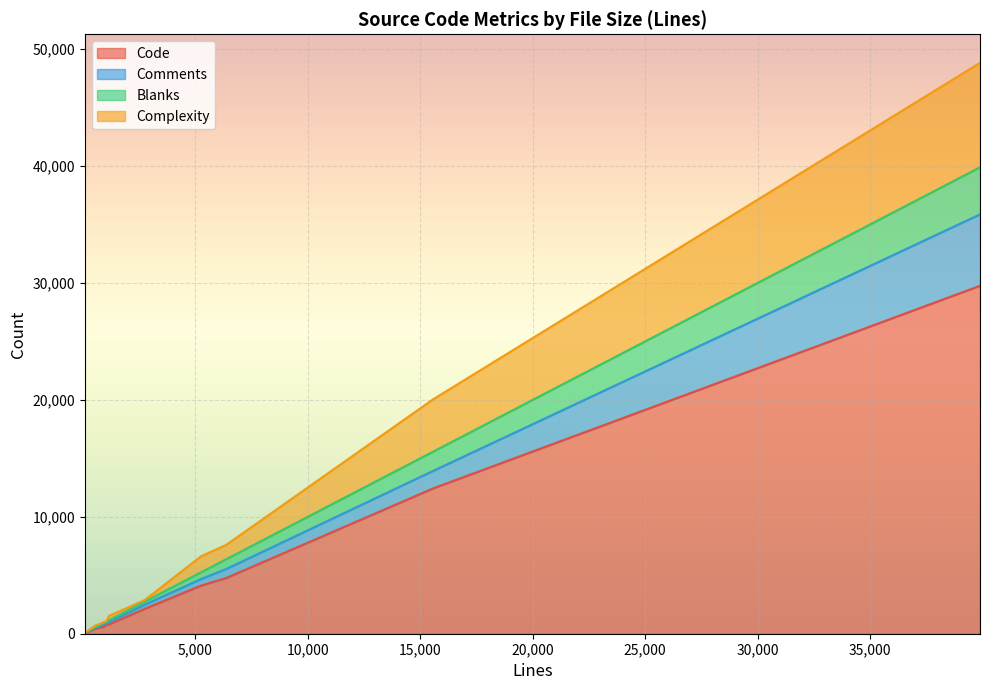

Reading left to right, what are all the values shown in this chart?

Code: 935=595	6367=4761	87=52	541=426	5252=4114	1037=793	15572=12430	1154=792	2747=2131	39888=29757
Comments: 935=189	6367=770	87=23	541=56	5252=562	1037=104	15572=1497	1154=193	2747=358	39888=6106
Blanks: 935=151	6367=836	87=12	541=59	5252=576	1037=140	15572=1645	1154=169	2747=258	39888=4025
Complexity: 935=58	6367=1225	87=0	541=143	5252=1372	1037=26	15572=4476	1154=368	2747=131	39888=8933